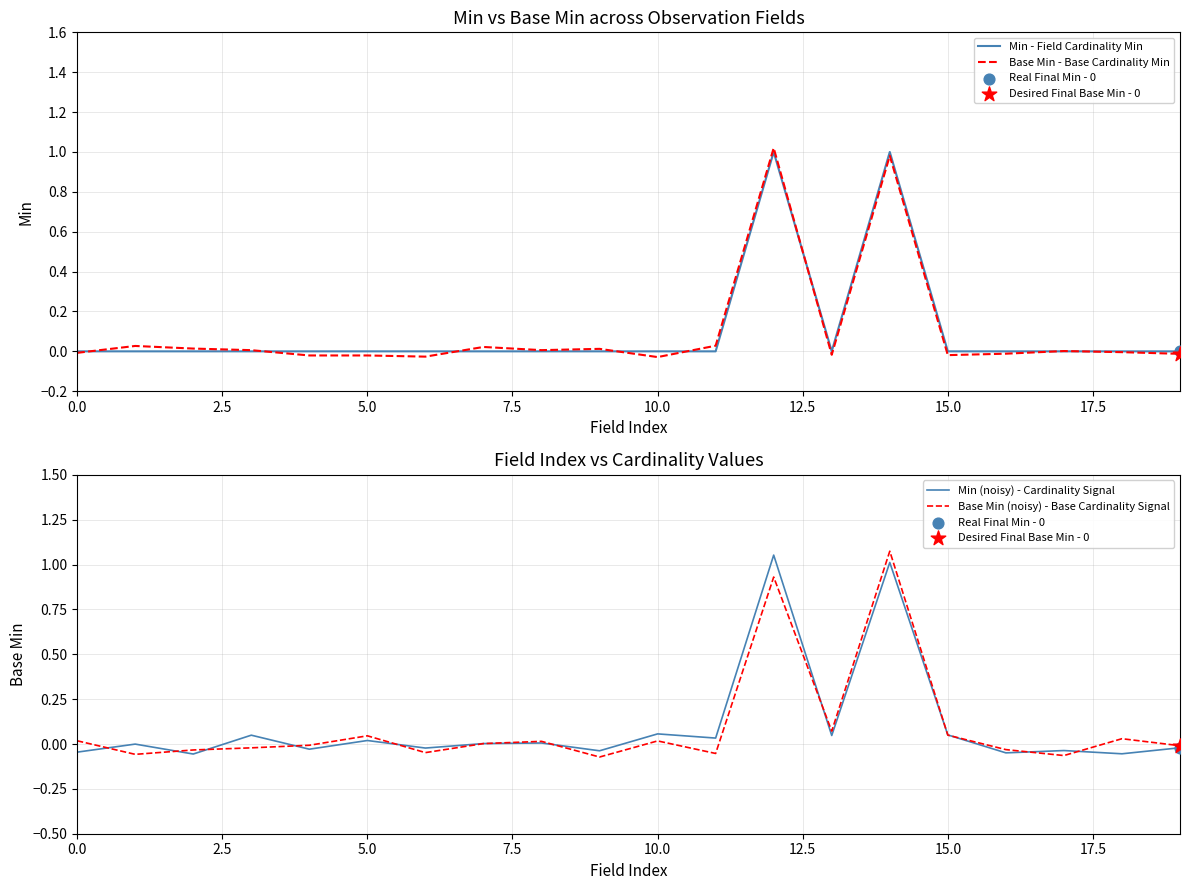

Which series contains the lowest Y value?

Base Min (noisy) - Base Cardinality Signal